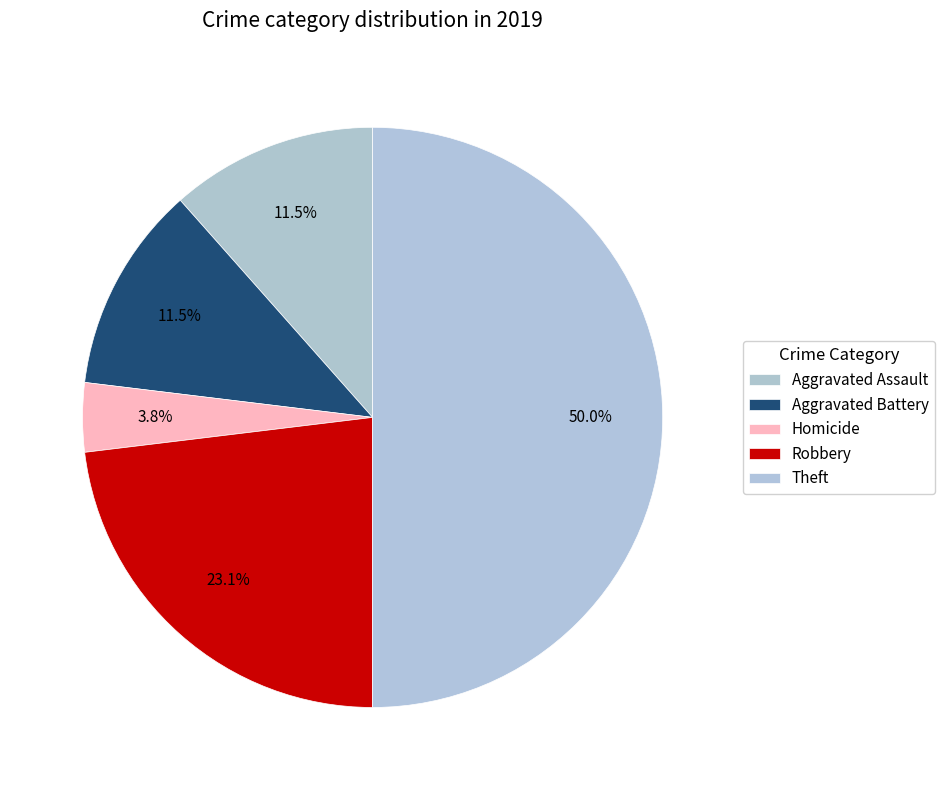

Does Homicide account for over 50% of the chart?

No